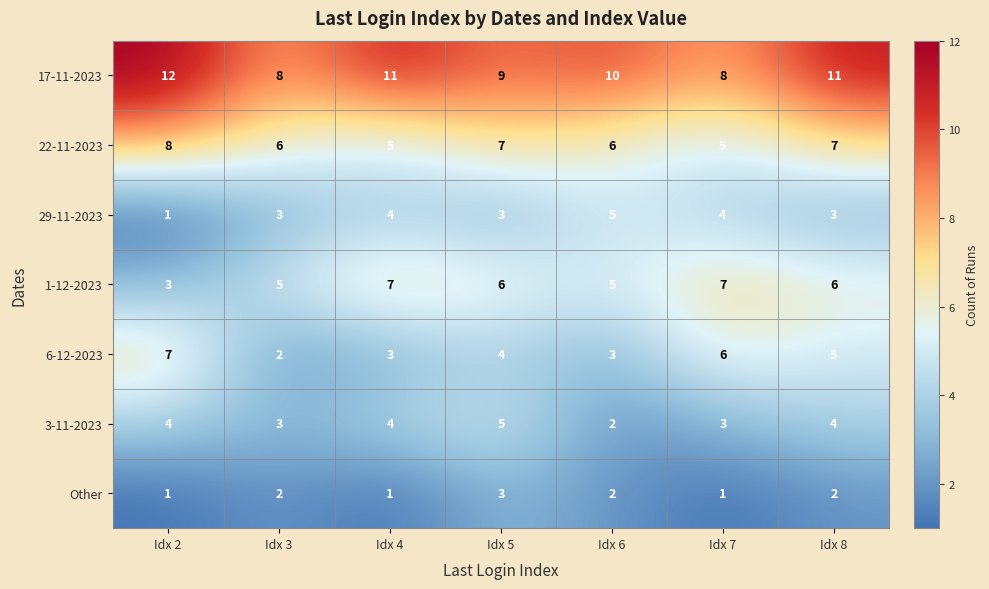

What is the sum of the 29-11-2023 values at Idx 8 and Idx 6?

8